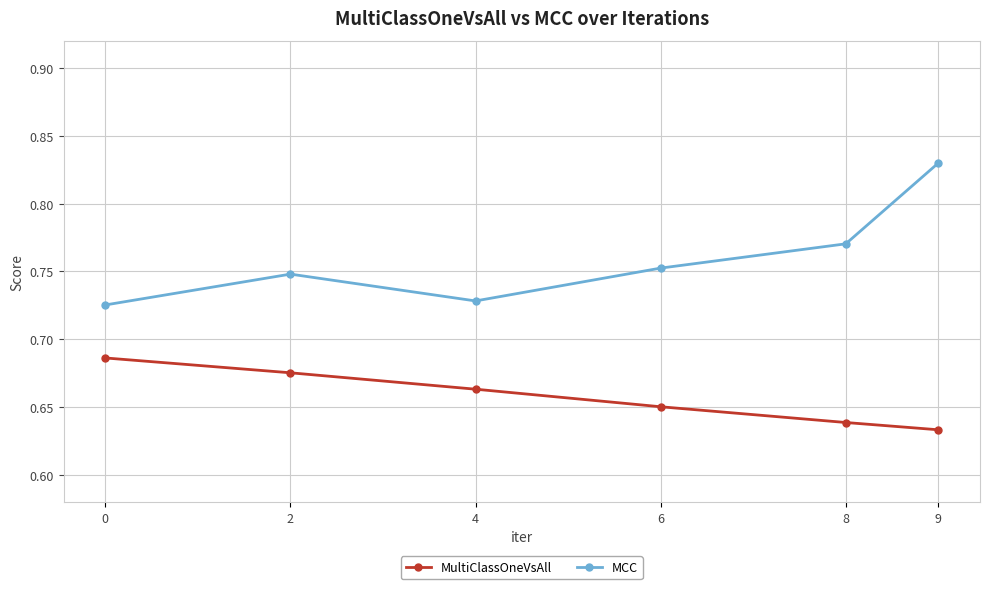

How many categories are shown in the chart?

6